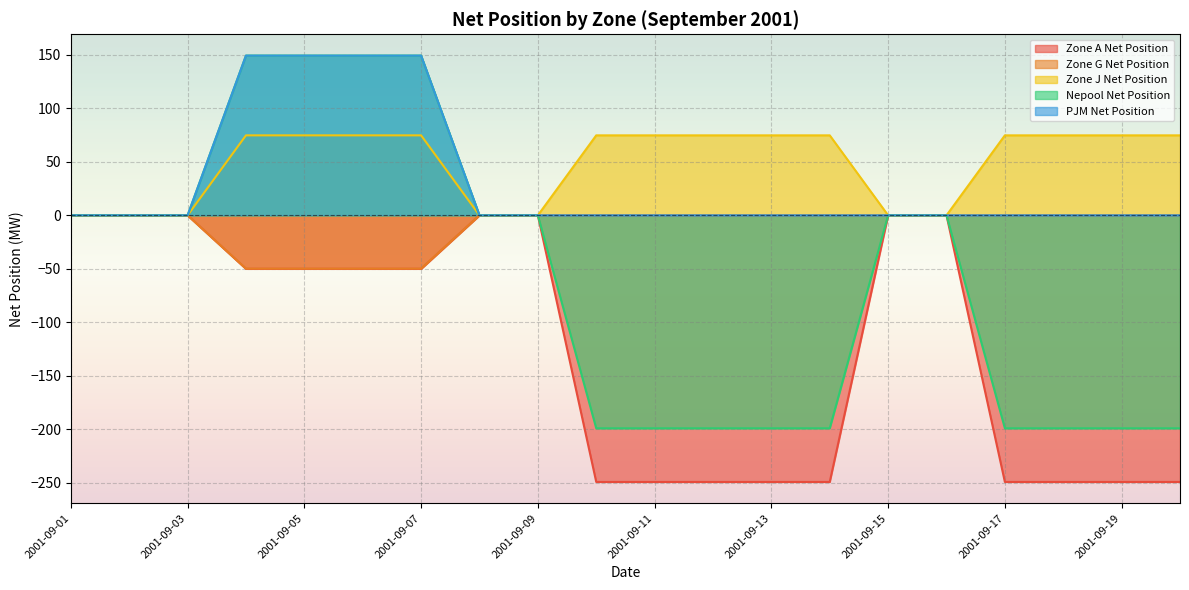

What is the difference between the second highest and minimum values in the Zone J Net Position series?

74.7